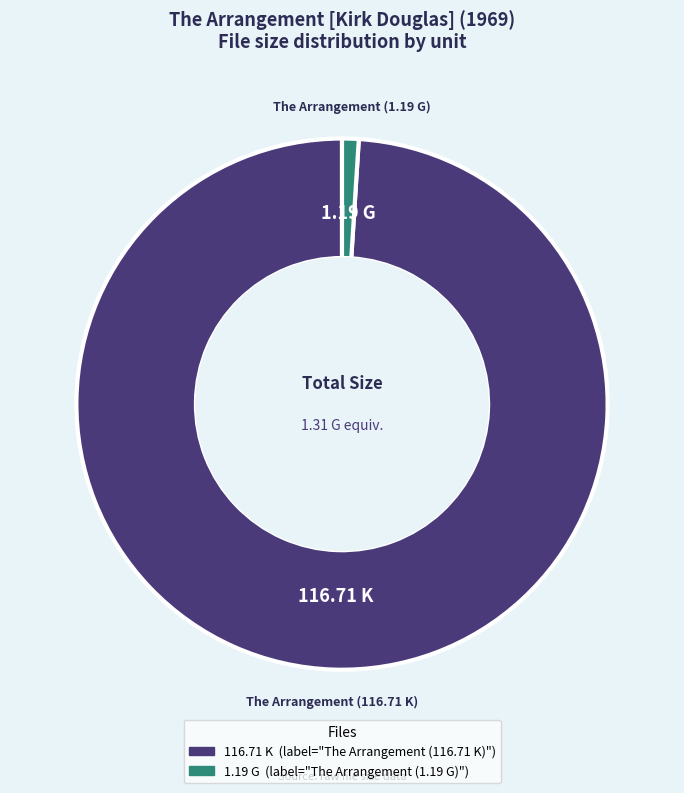

Does any single category account for the majority?

Yes